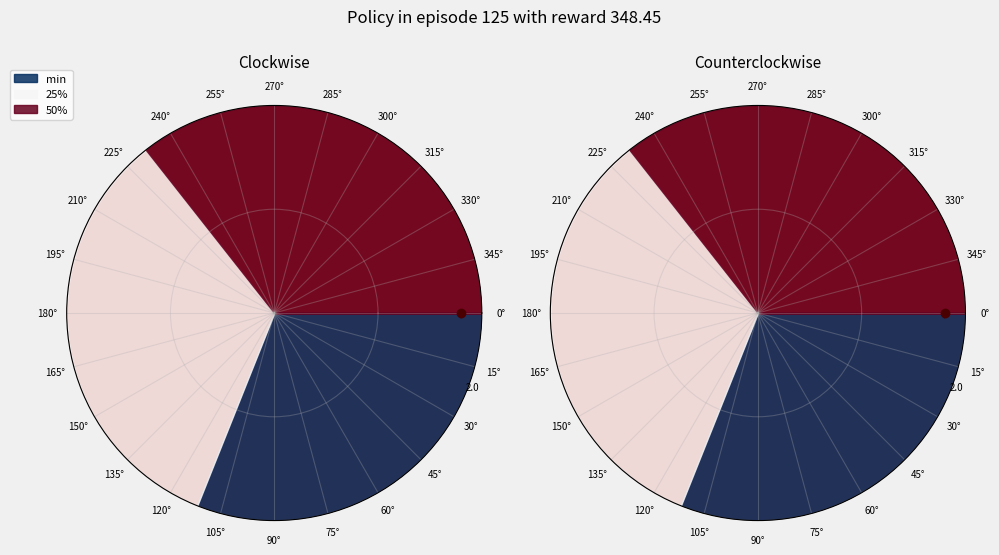

What is the smallest slice in the pie chart?

min